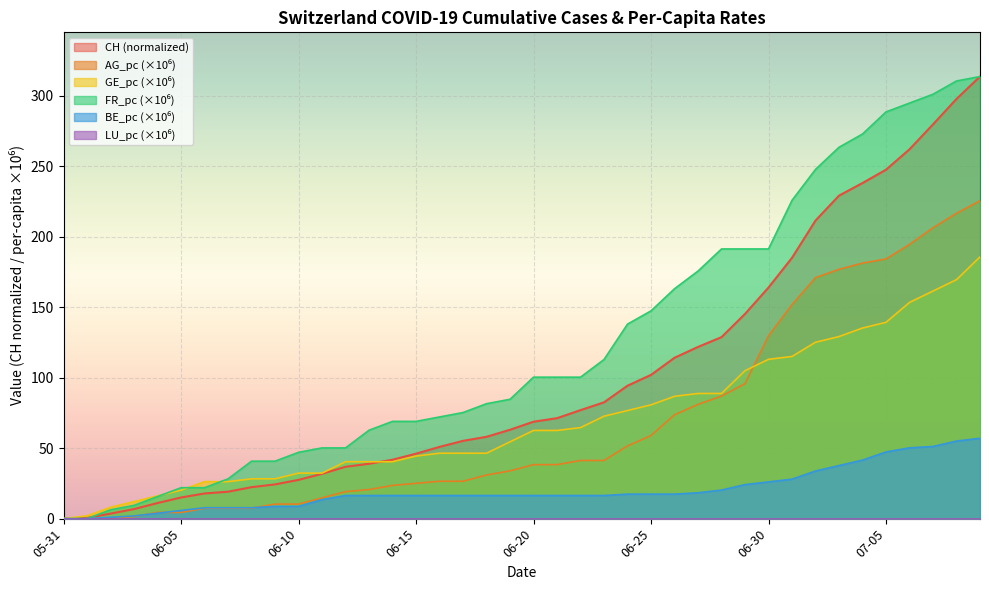

Which series has the largest total across all categories?

FR_pc